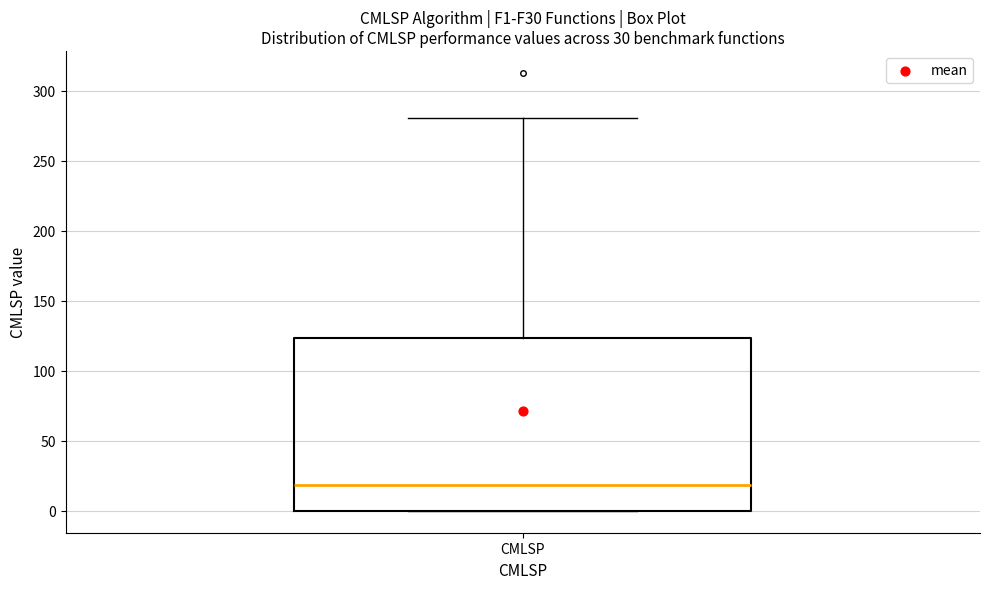

Transcribe this box plot: give where the median line is, the range the box spans, and where the two whiskers end, as read against the y-axis. The values are not printed on the chart, so give them approximately, as read against the axis.

median 20, box 0 to 125, whiskers 0 to 280